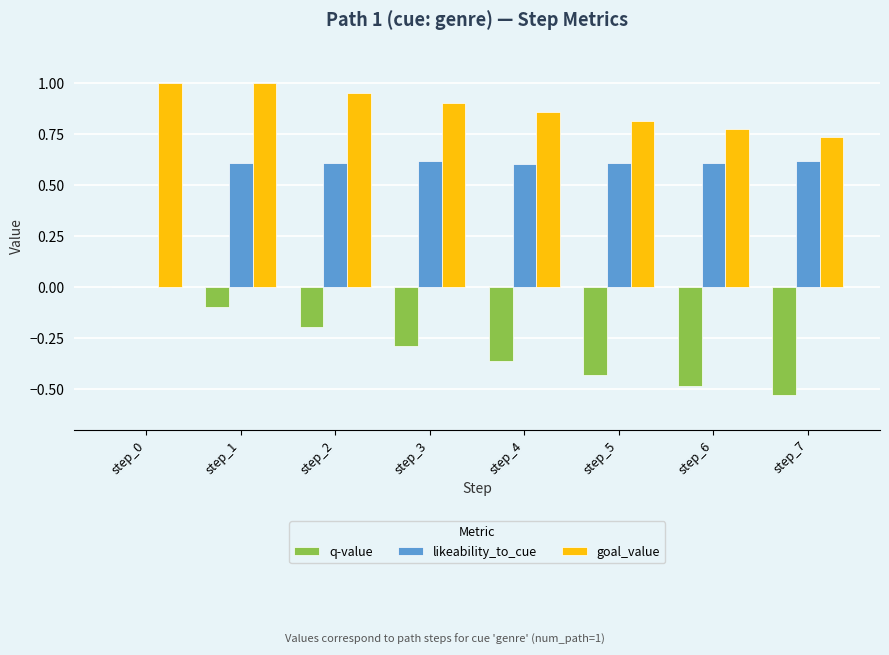

What is the maximum value for goal_value?

1.0